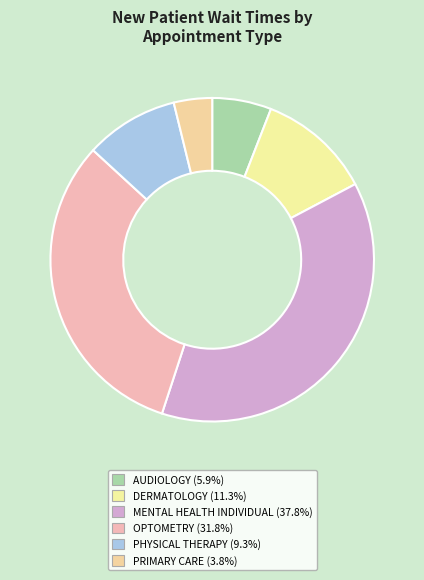

Which category has the smallest portion of the pie?

PRIMARY CARE